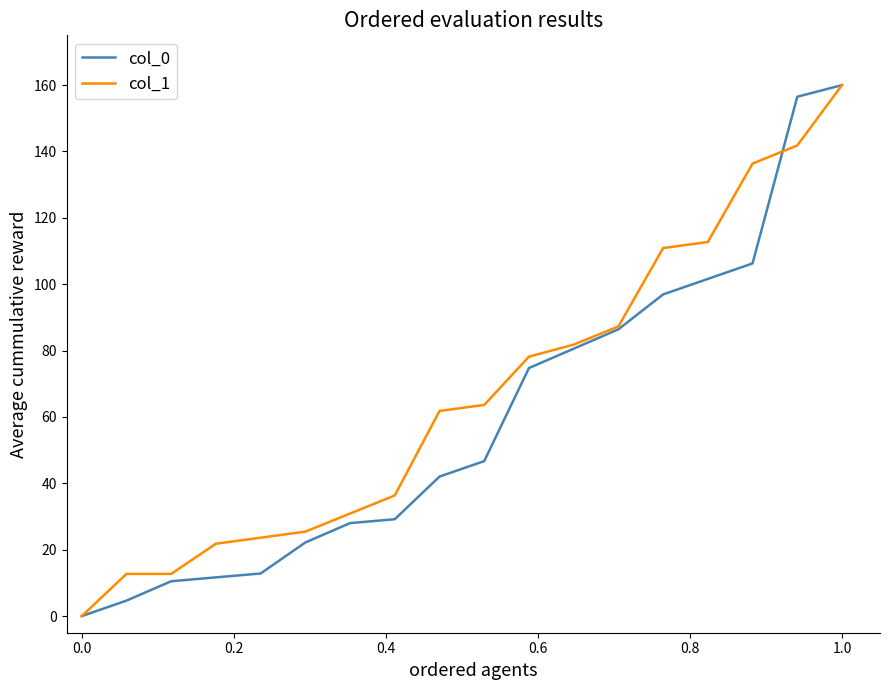

What is the maximum value shown in the chart?

160.0